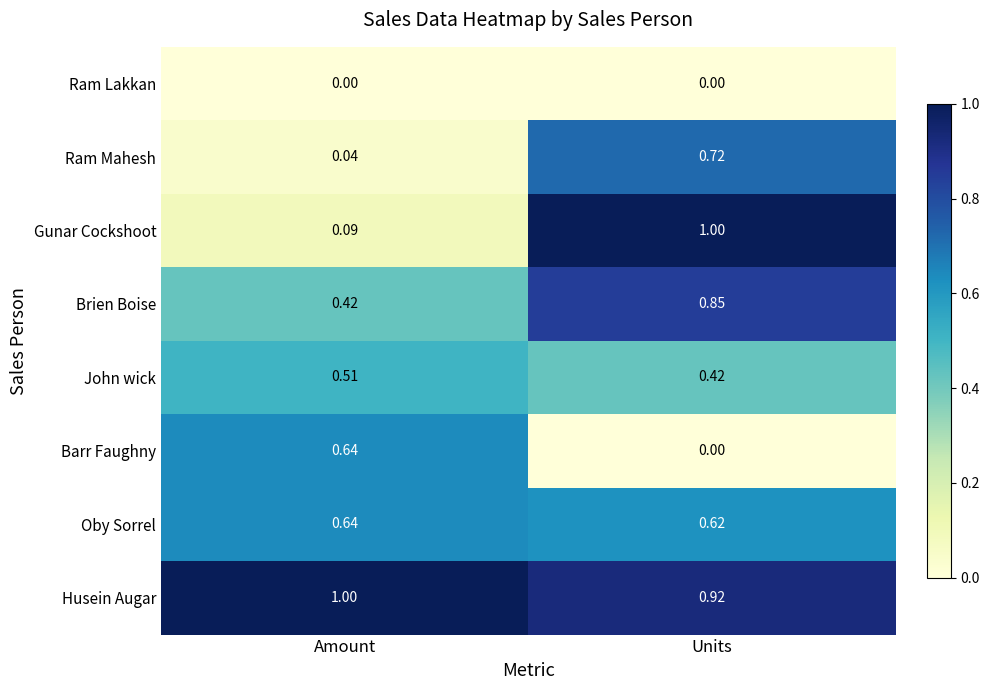

Is the value of Ram Lakkan at Amount greater than the value of Barr Faughny at Amount?

No